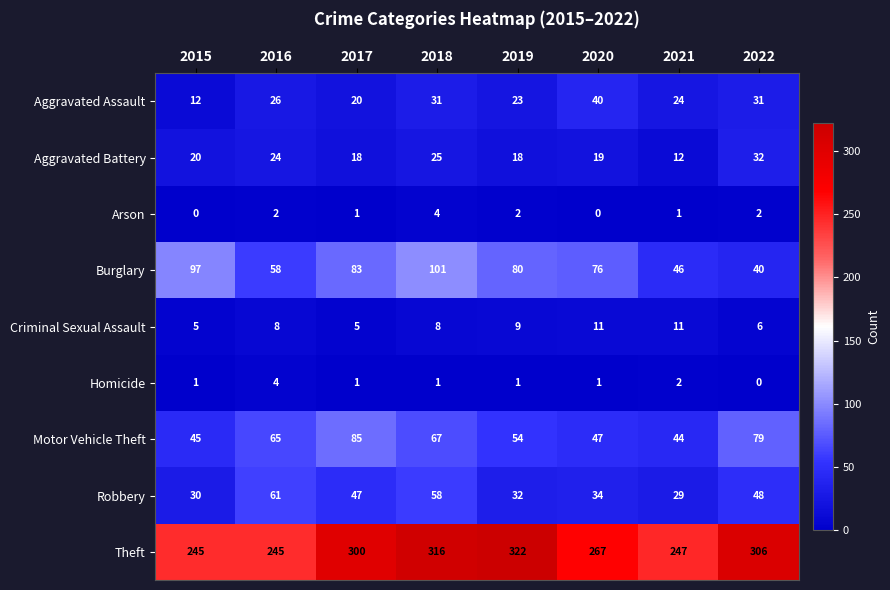

What is the difference between the highest and lowest values at 2020?

267